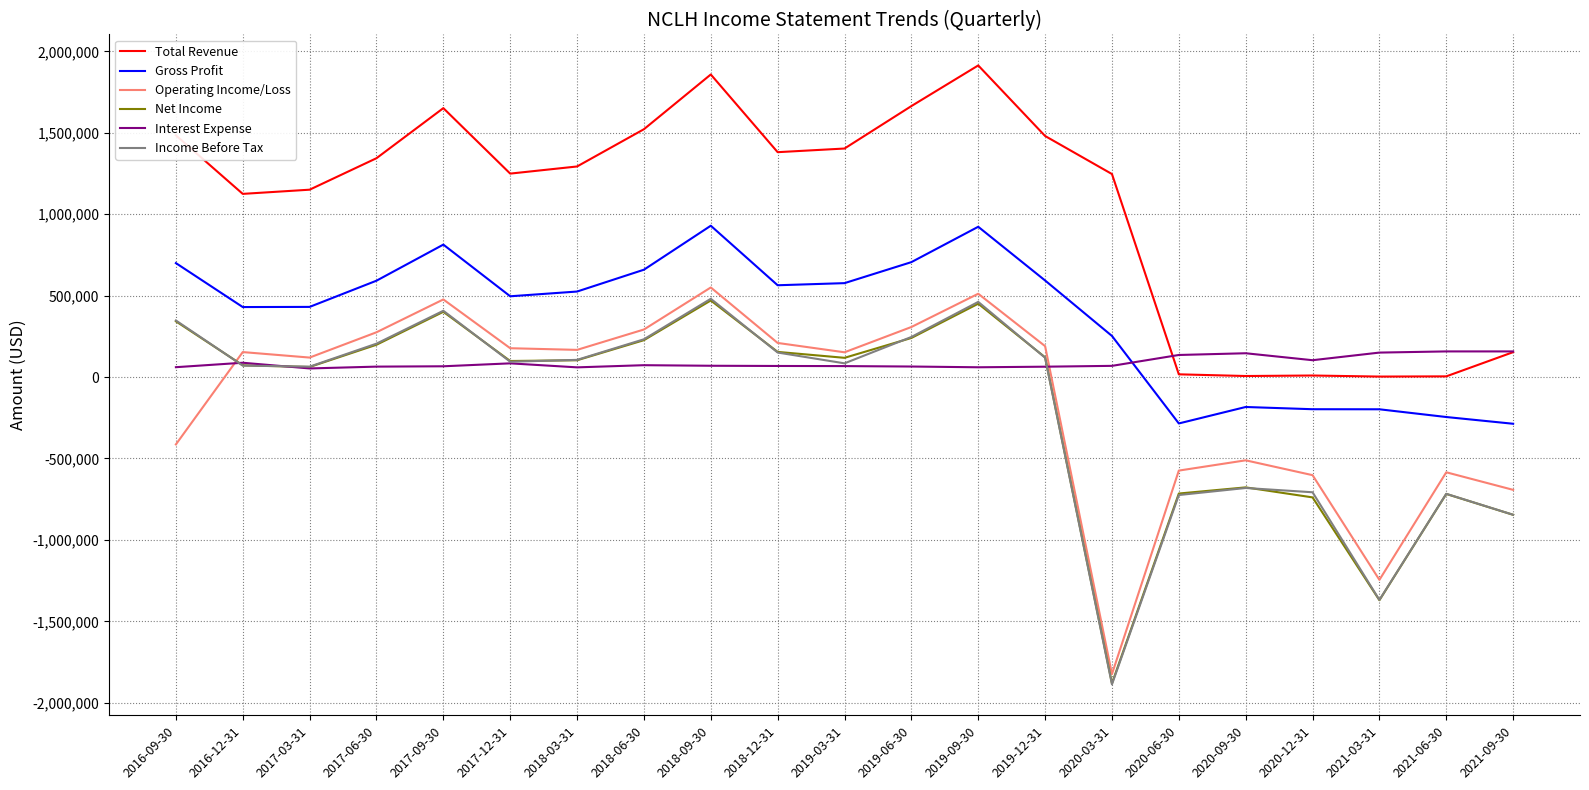

Which category has the lowest value across all series?

2020-03-31